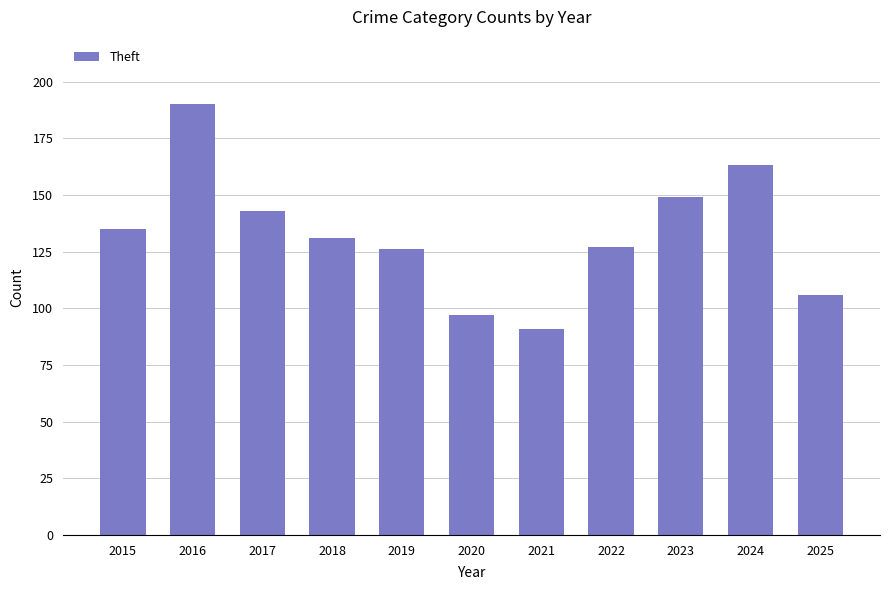

How many distinct data groups are displayed?

1